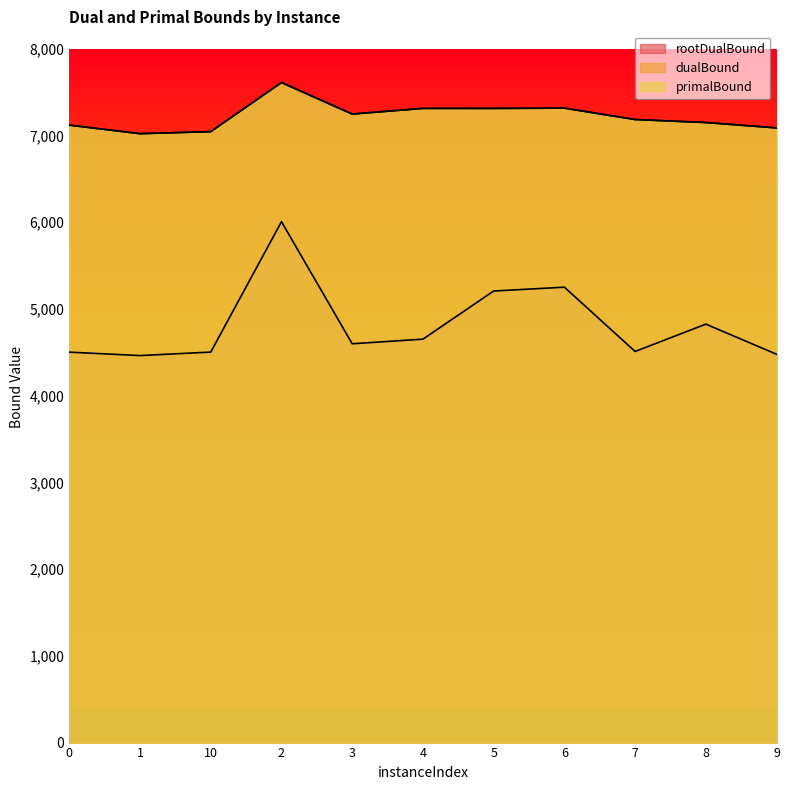

Where does the dualBound series first go above 7182?

2